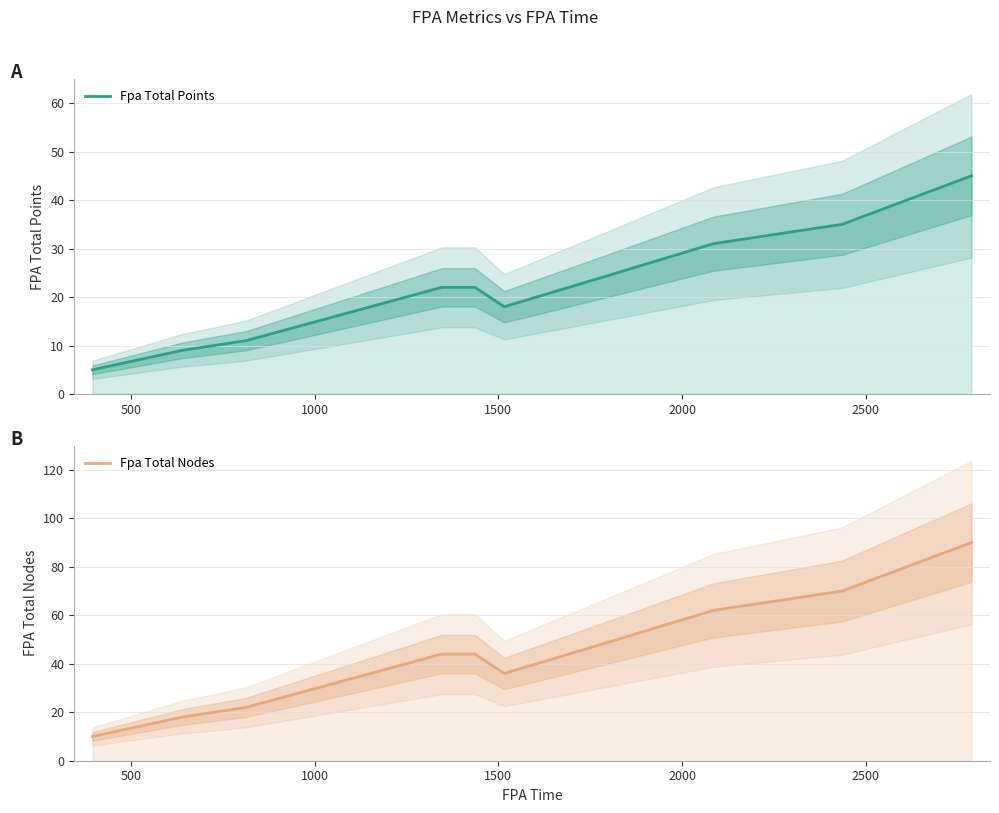

At which category is the sum across all series the highest?

9